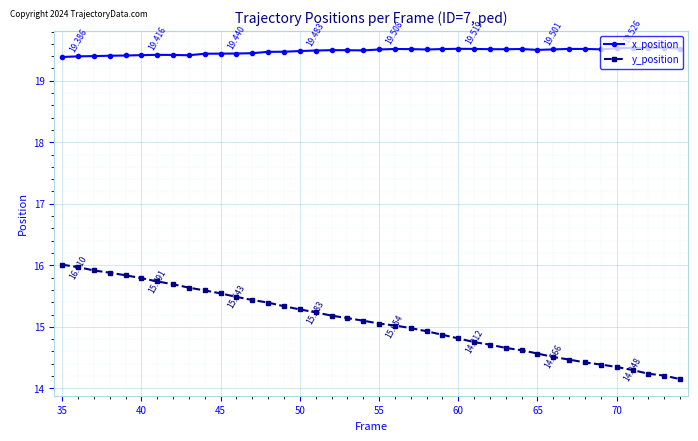

What is the greatest value displayed?

19.5